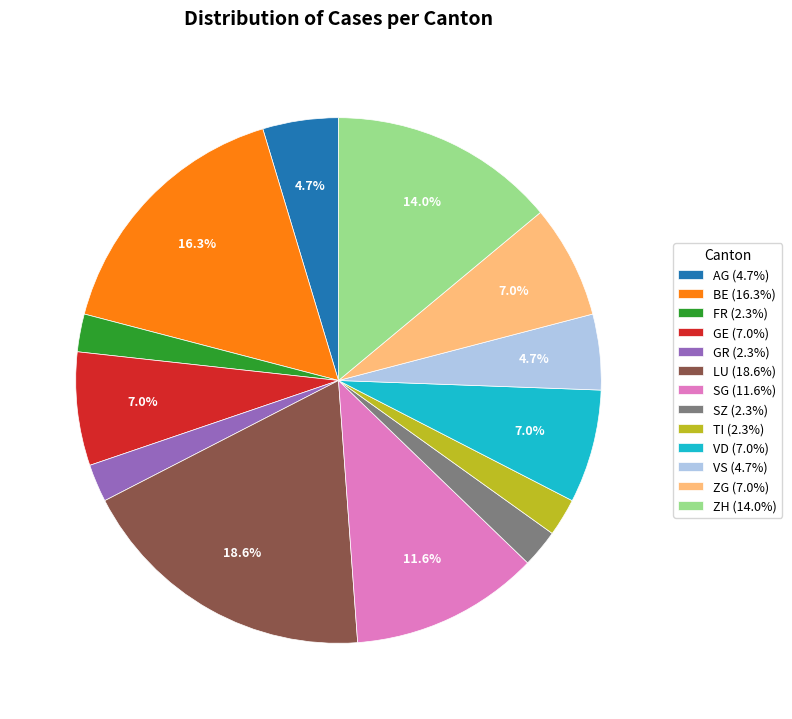

Between VS (4.7%) and GE (7.0%), which is larger?

GE (7.0%)